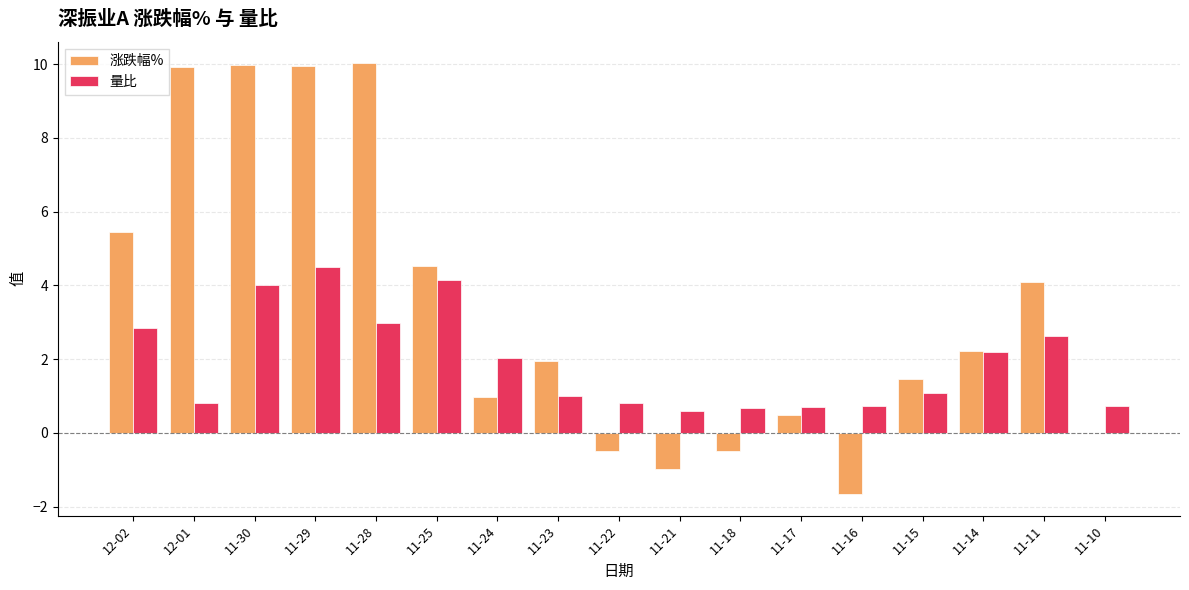

Does the chart contain stacked bars?

No